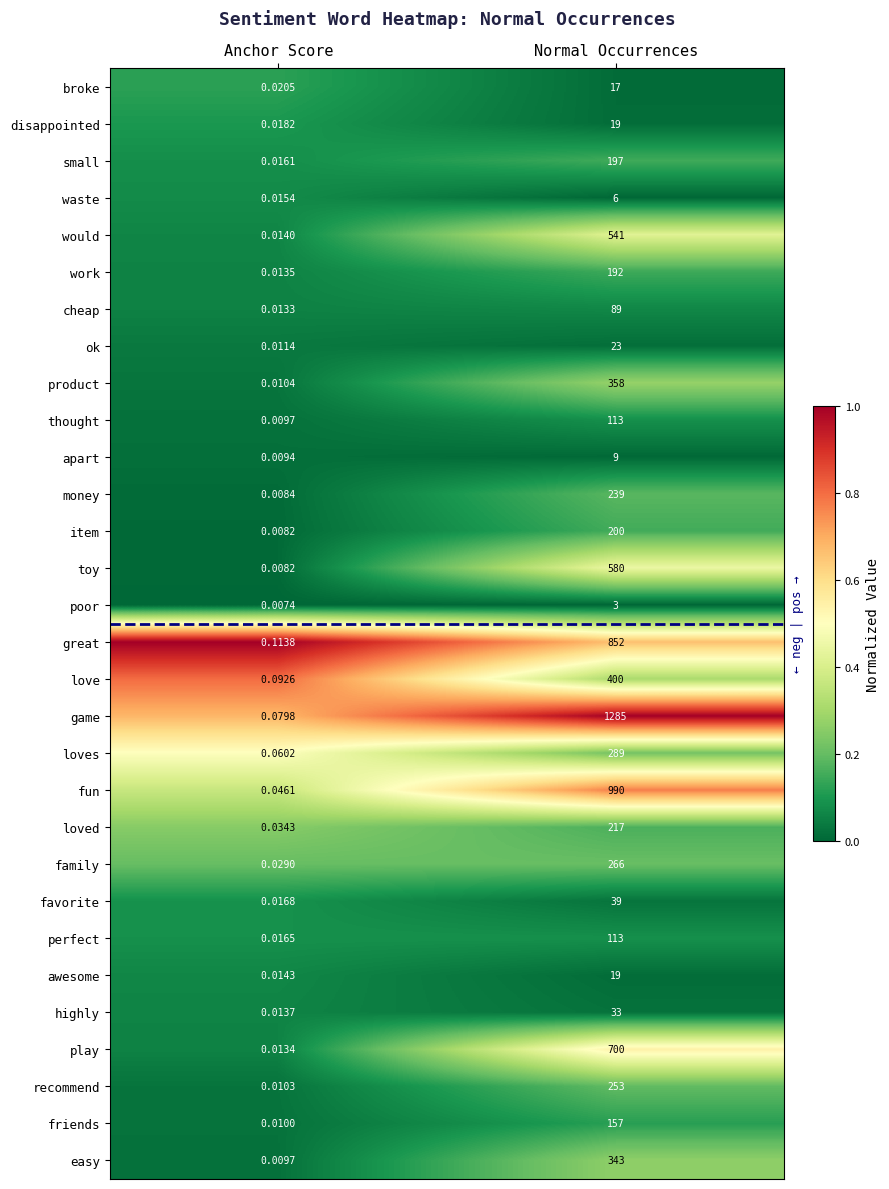

At which category is the sum across all series the highest?

Normal Occurrences